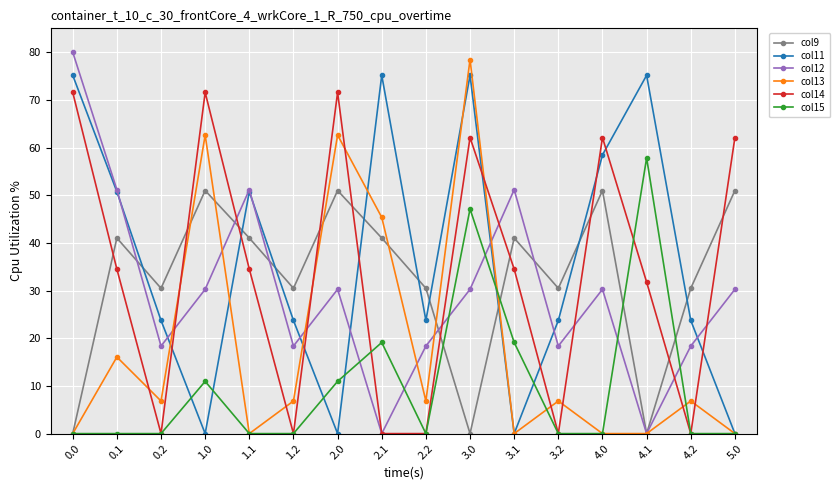

True or false: col13 has a value of 10.6 at 0.2.

False